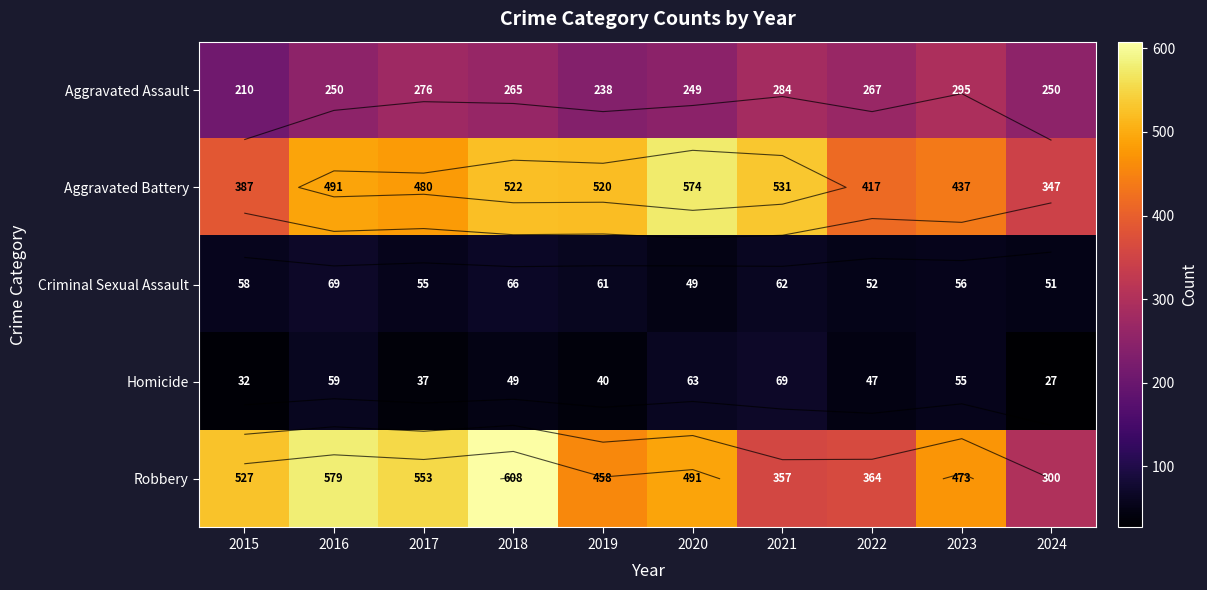

Rank the categories by Robbery value from highest to lowest.

2018, 2016, 2017, 2015, 2020, 2023, 2019, 2022, 2021, 2024